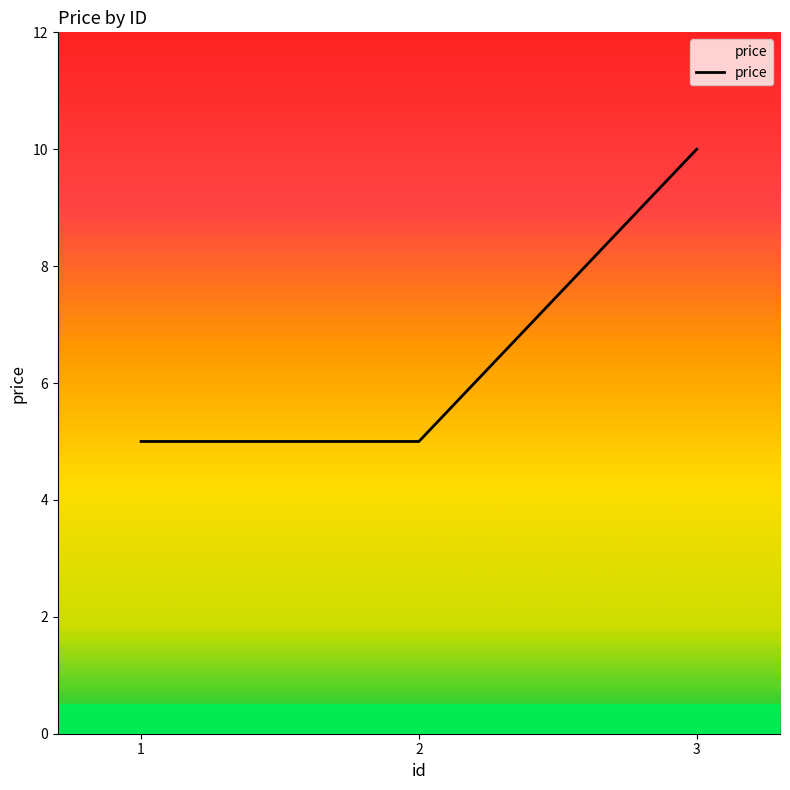

Between 1 and 3, which is larger?

3